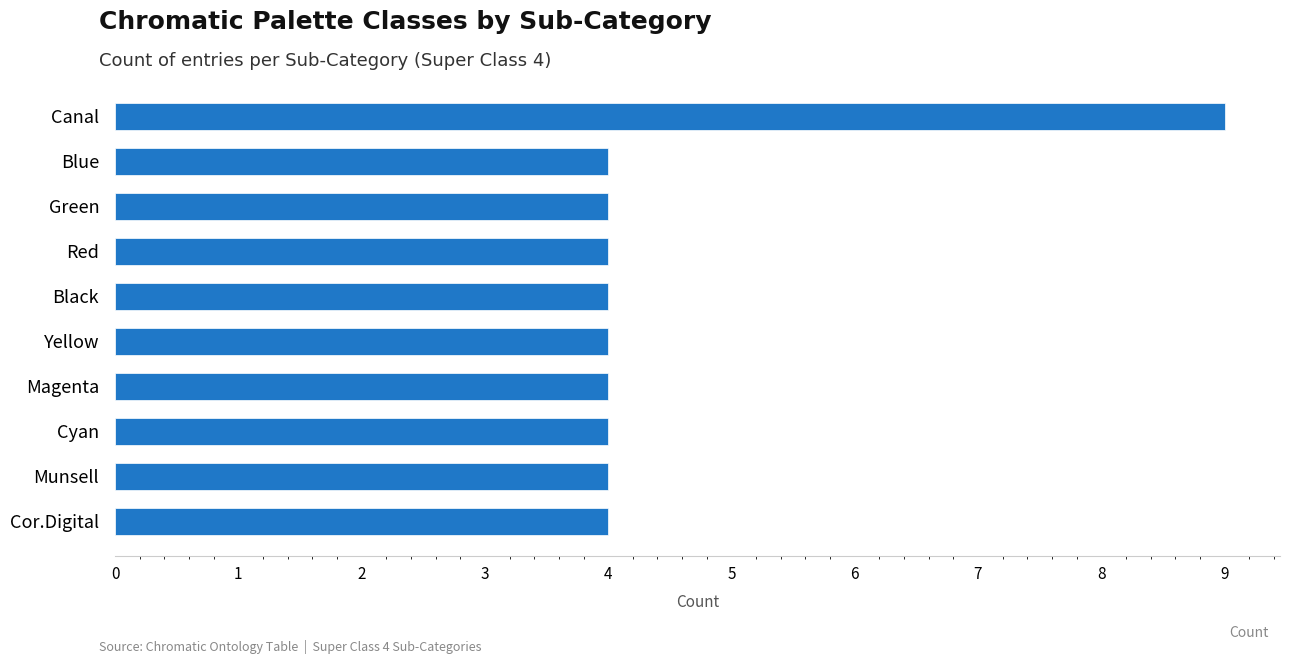

How many categories are shown in the chart?

10